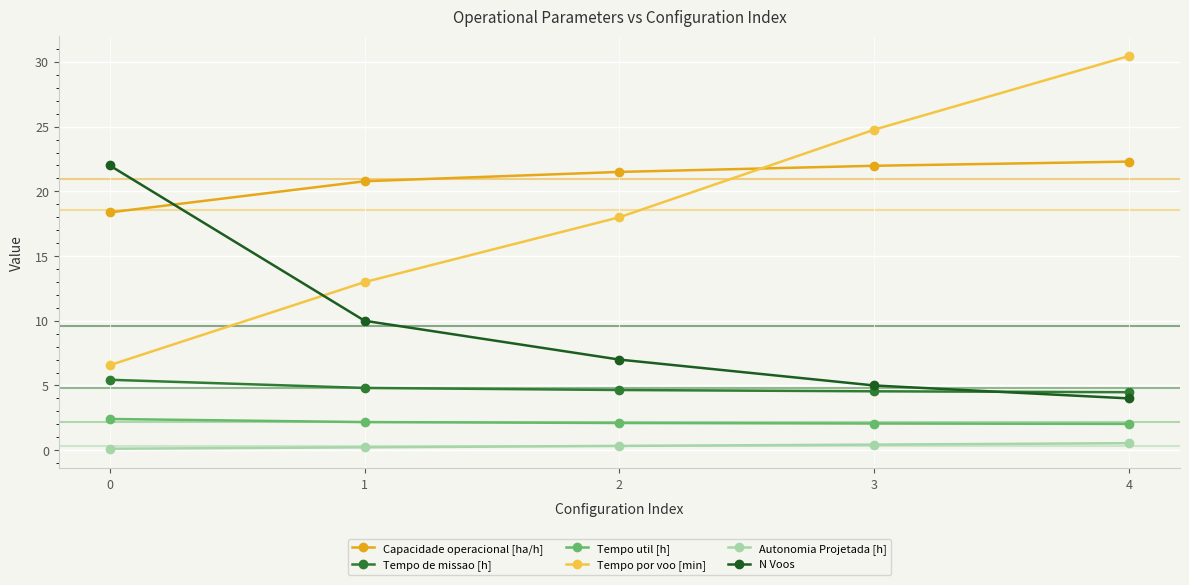

True or false: Autonomia Projetada [h] and Tempo por voo [min] cross at least once.

False